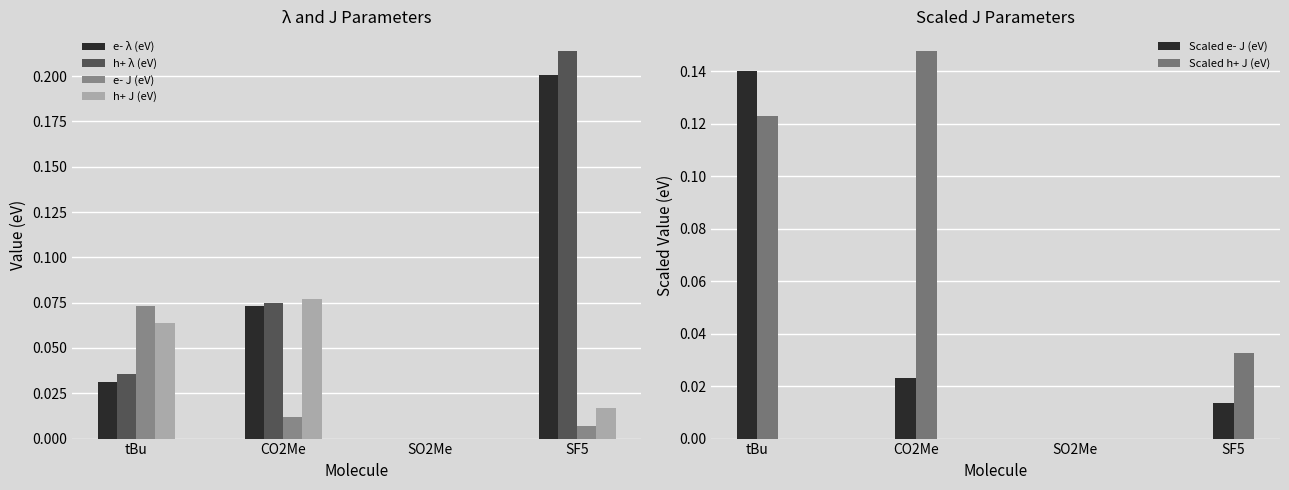

What is the label of the 1st bar from the right?

SF5